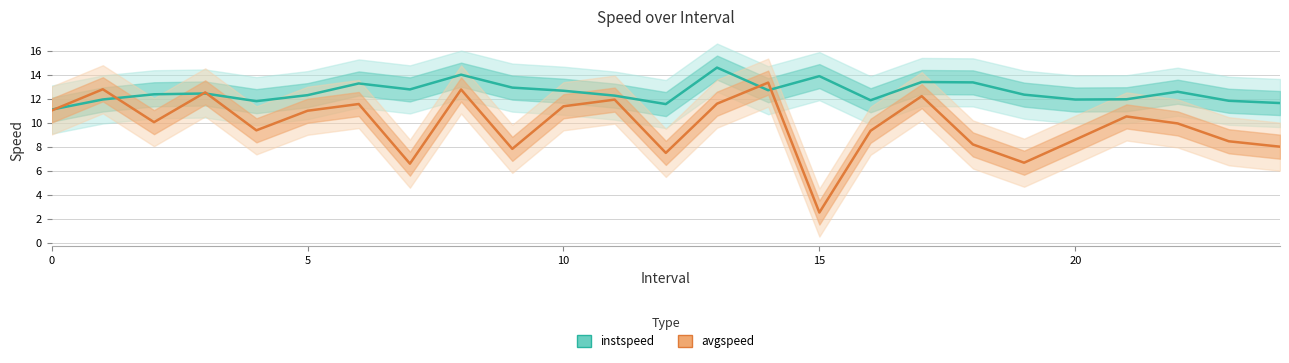

How many times do avgspeed and instspeed cross each other?

6